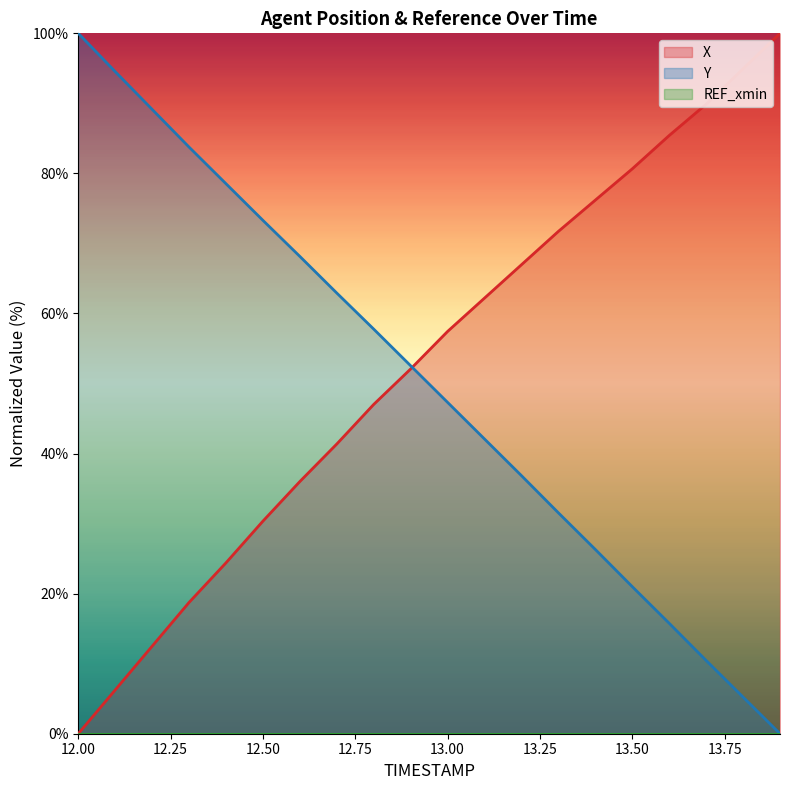

What is the total value across all series at 12.8?

104.8